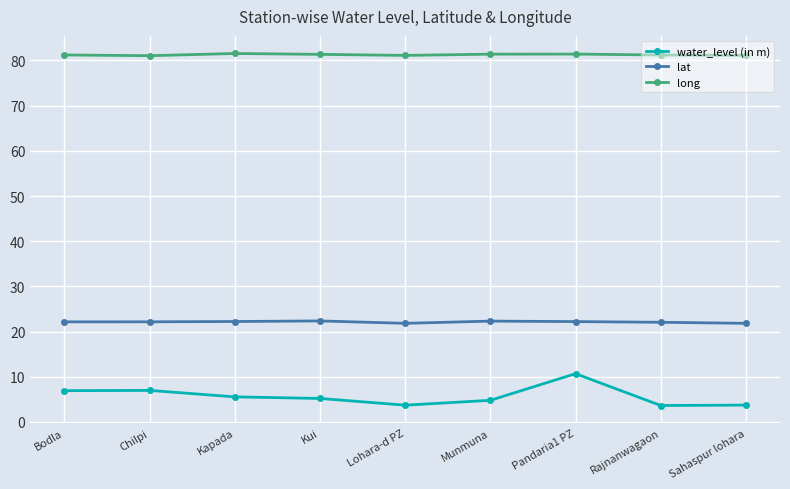

List the series in order of their peak value, highest first.

long, lat, water_level (in m)